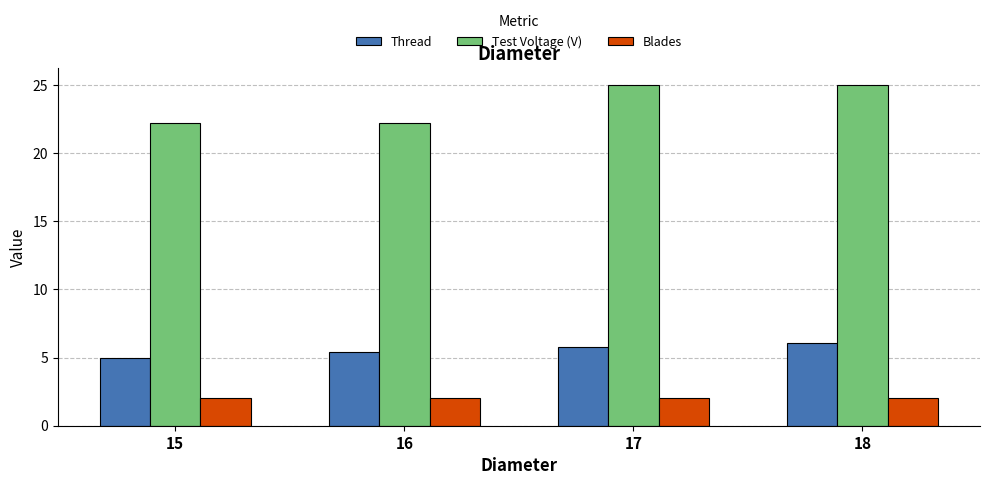

What are all the series names shown in the legend?

Thread, Test Voltage (V), Blades